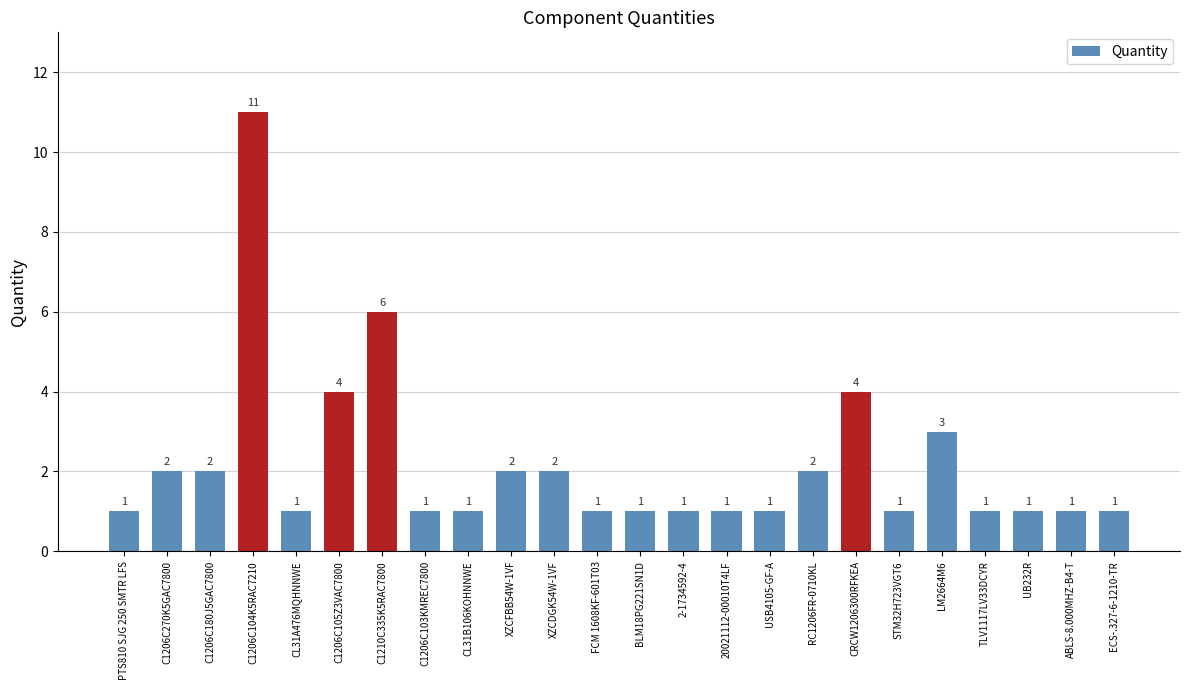

What is the maximum value shown in the chart?

11